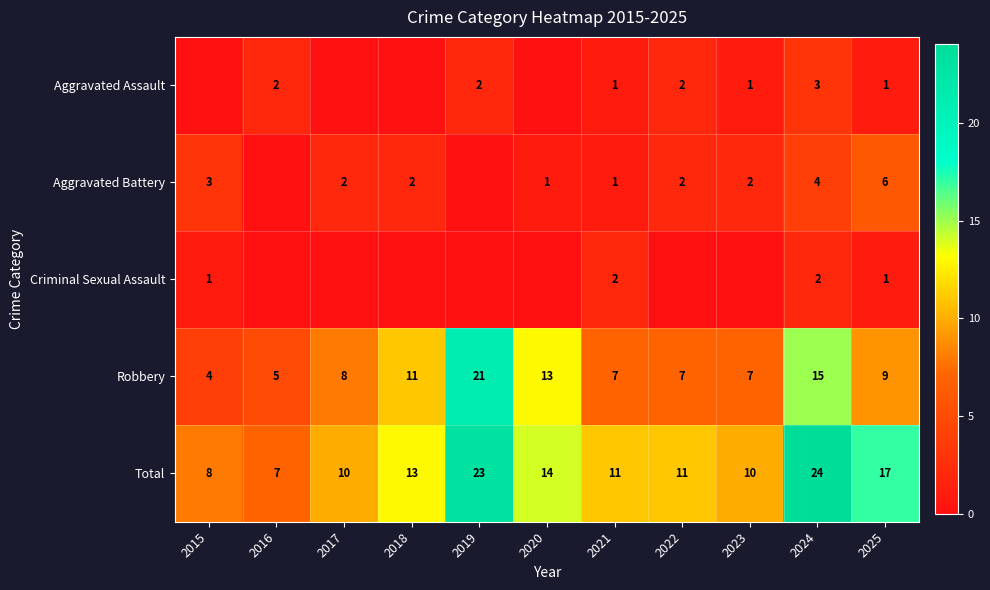

Rank the series at 2024 from highest to lowest value.

Total, Robbery, Aggravated Battery, Aggravated Assault, Criminal Sexual Assault